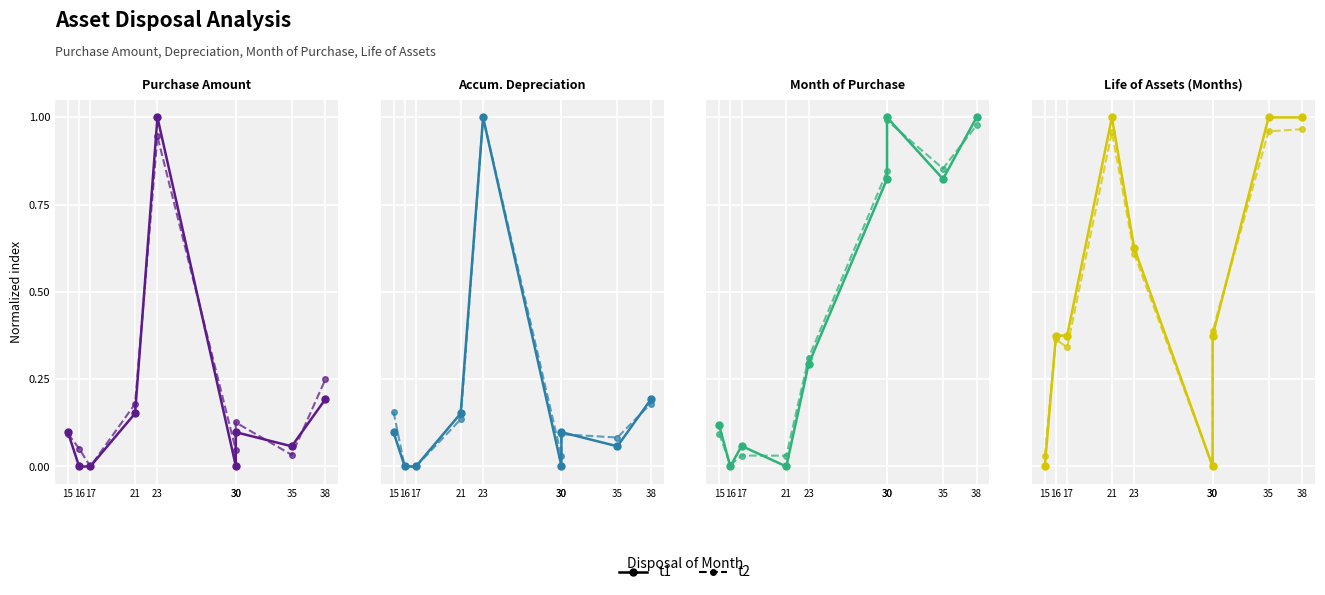

How many intersections are there between t1 and t2?

2